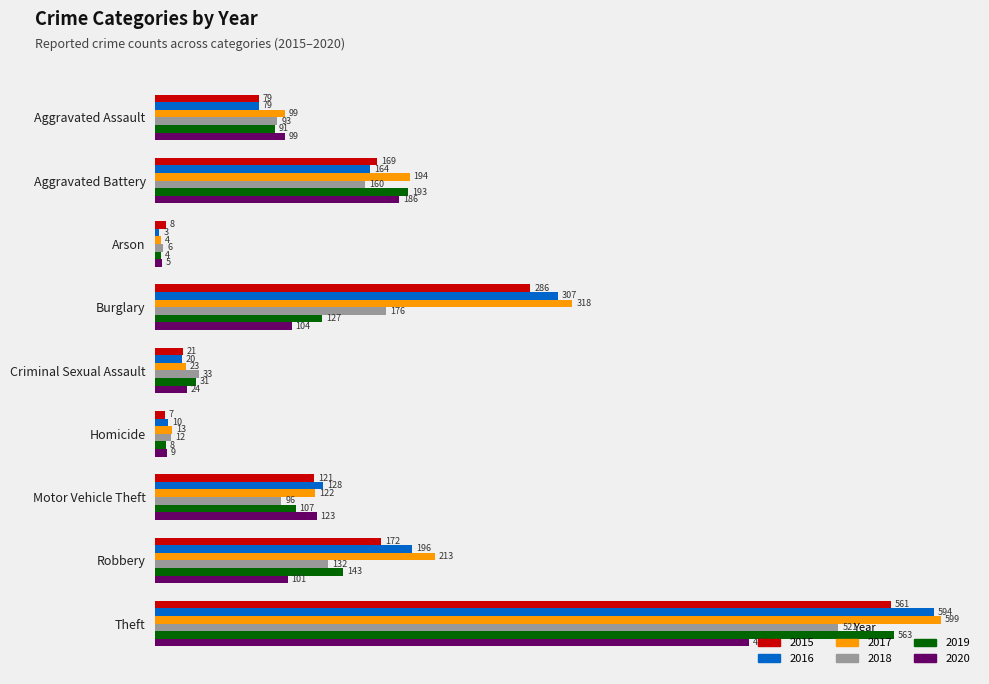

What is the sum of all 2018 values?

1229